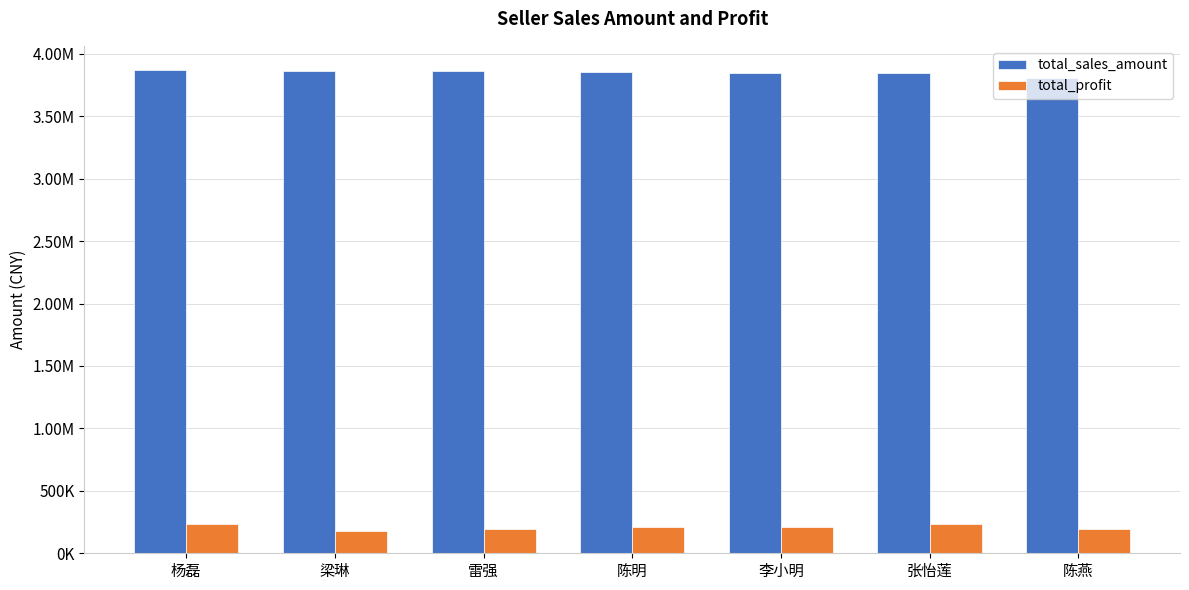

Does the chart contain stacked bars?

No